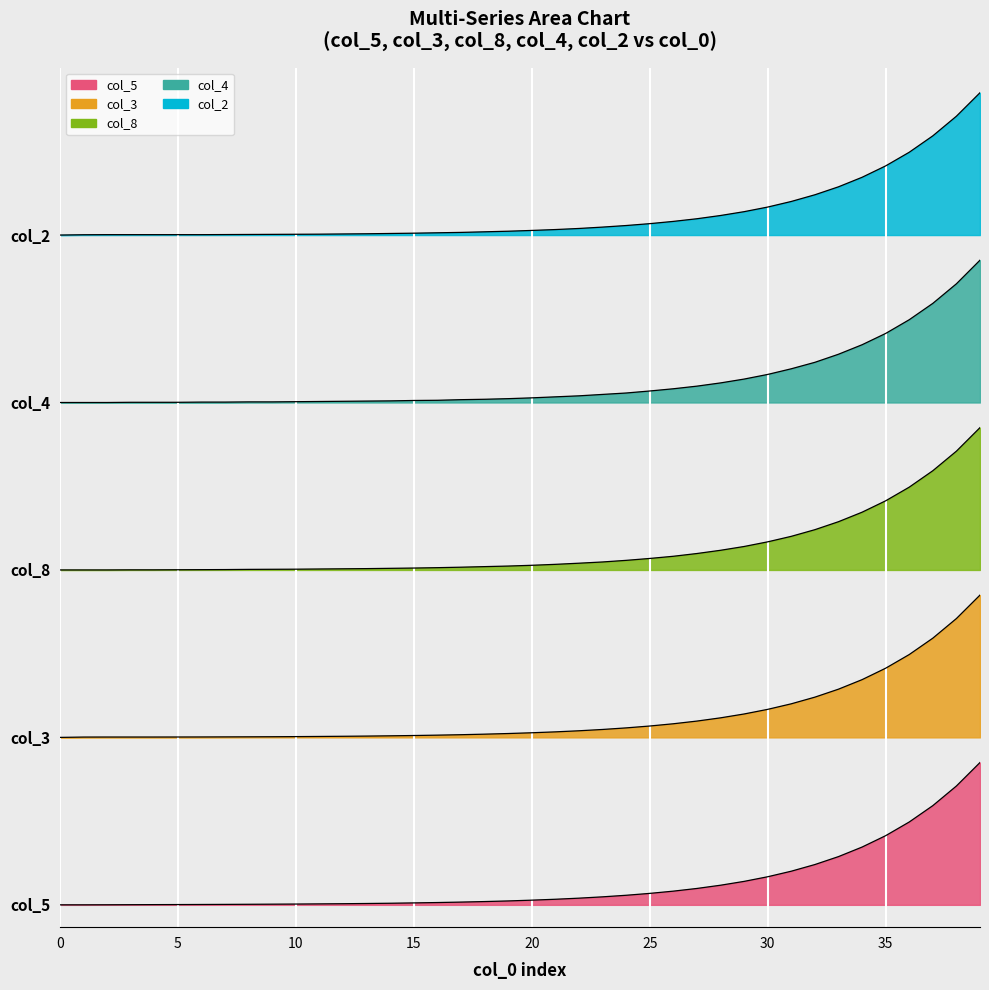

What value does the col_4 series have at 30?

4.8